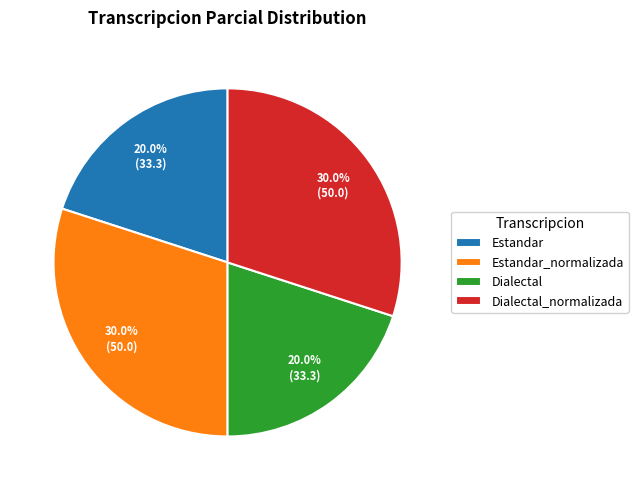

What is the ratio of the value at Dialectal to the value at Estandar?

1.0